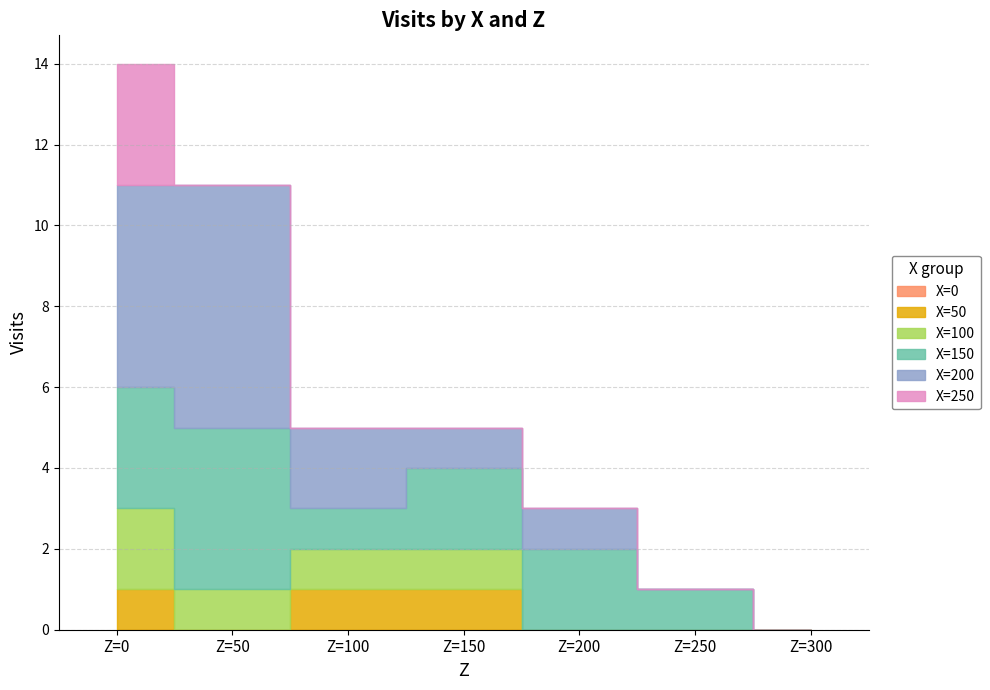

Which series has the largest range (max minus min)?

X=200